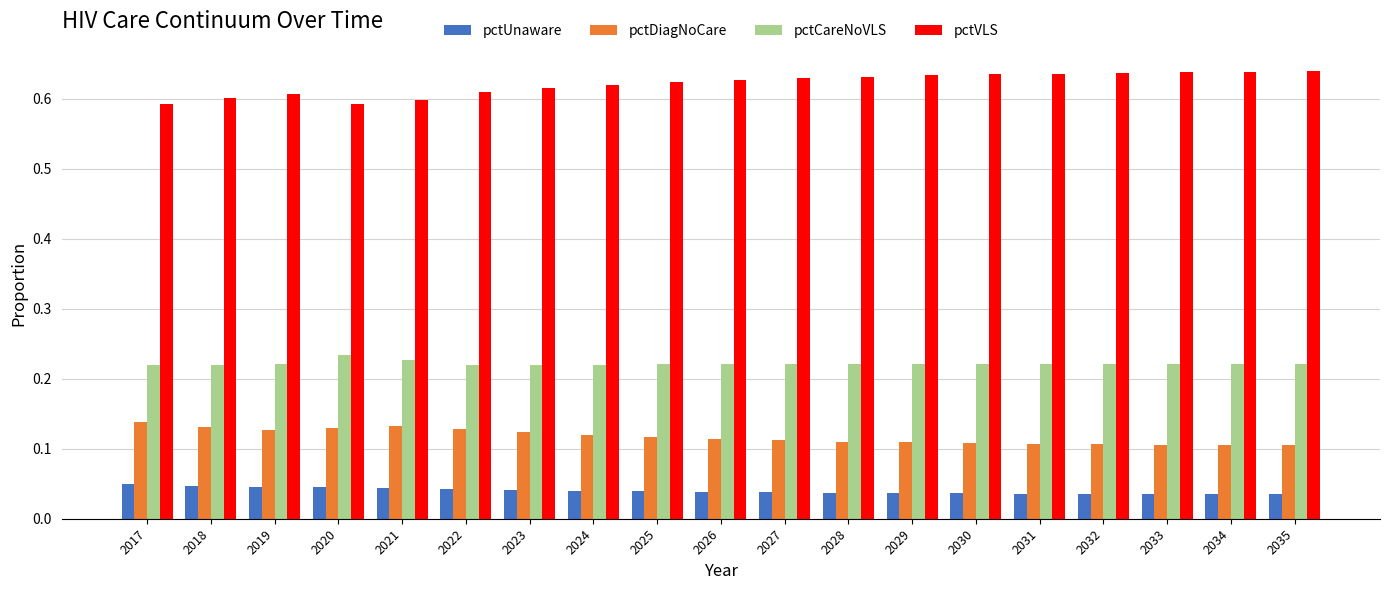

Rank the series by their maximum value, from highest to lowest.

pctVLS, pctCareNoVLS, pctDiagNoCare, pctUnaware